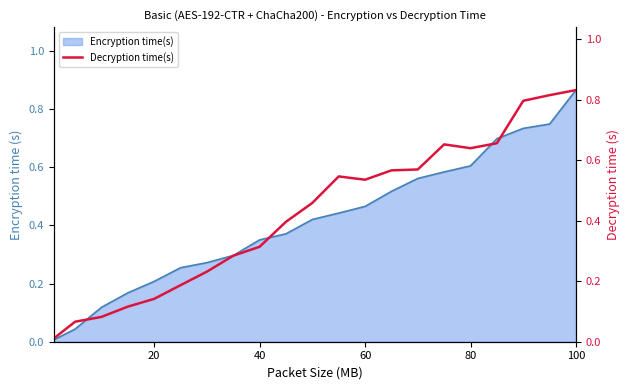

True or false: Encryption time(s) has a value of 0.6 at 80.

True